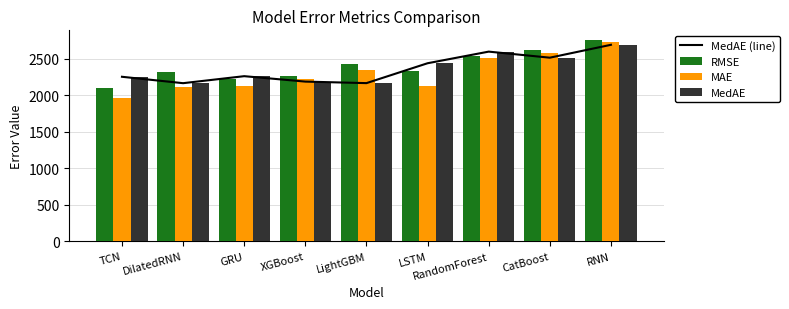

What is the sum of the MedAE (line) values at GRU and XGBoost?

4444.9